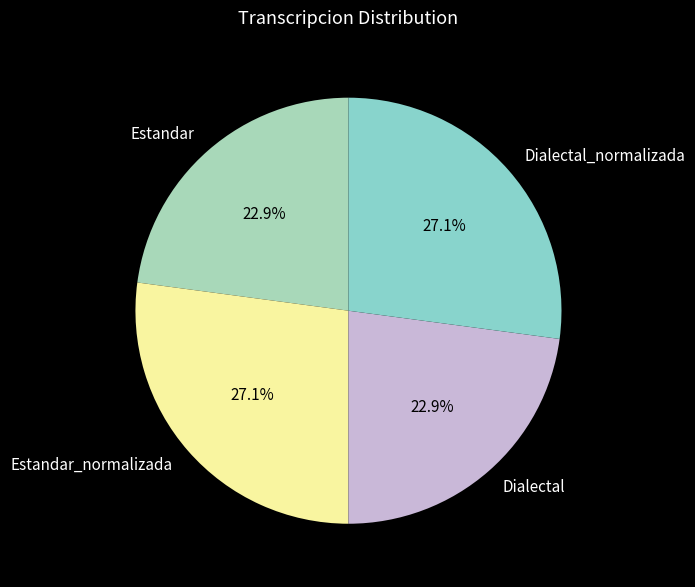

Is it true that Dialectal_normalizada is 27% of the pie?

True